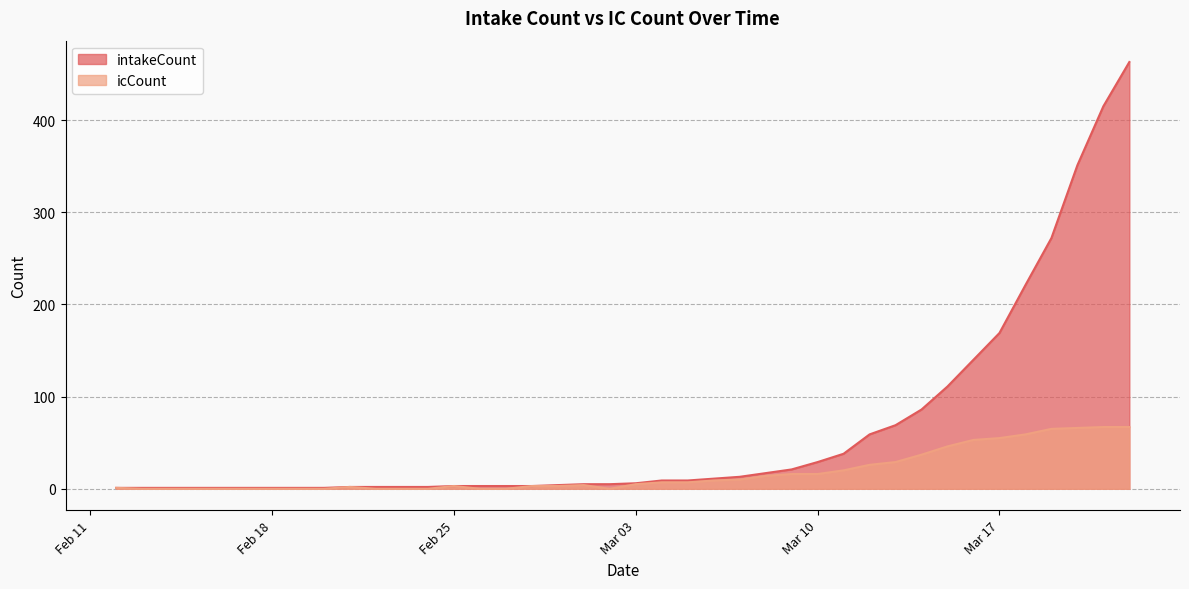

At which category is the sum across all series the highest?

2020-03-22